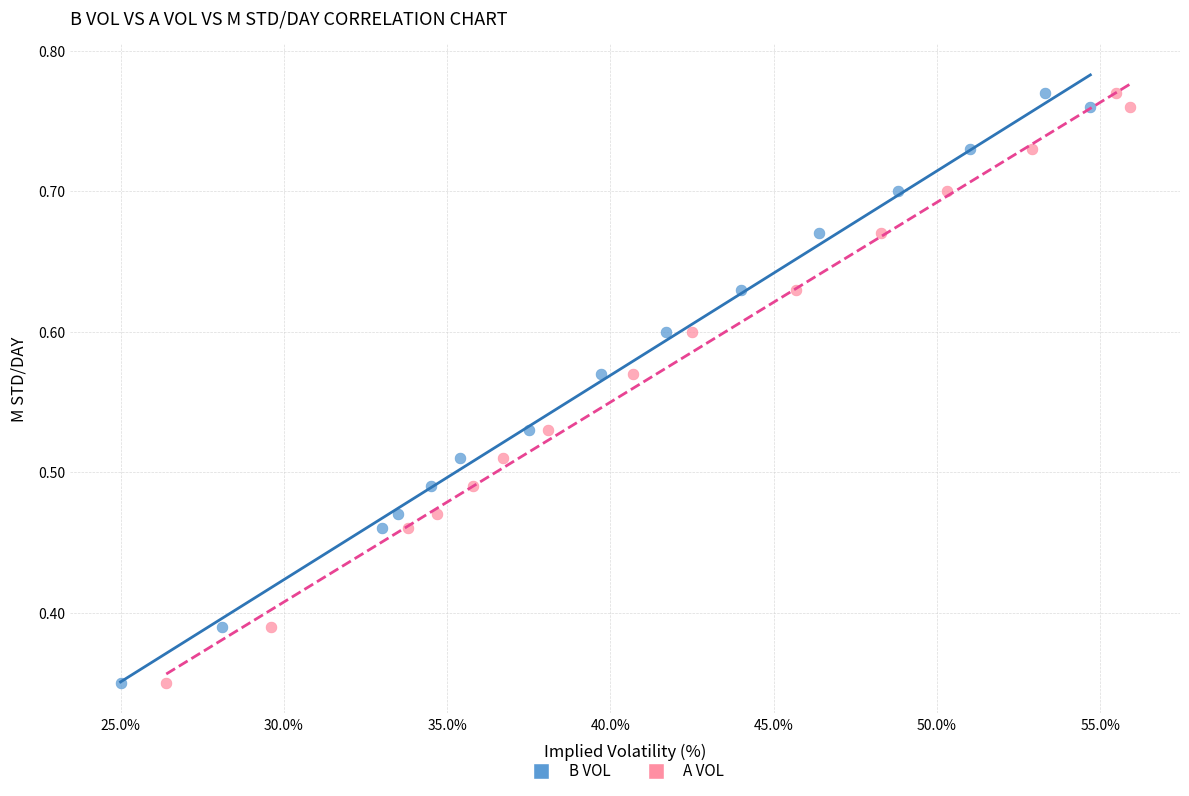

What are all the series names shown in the legend?

B VOL, A VOL